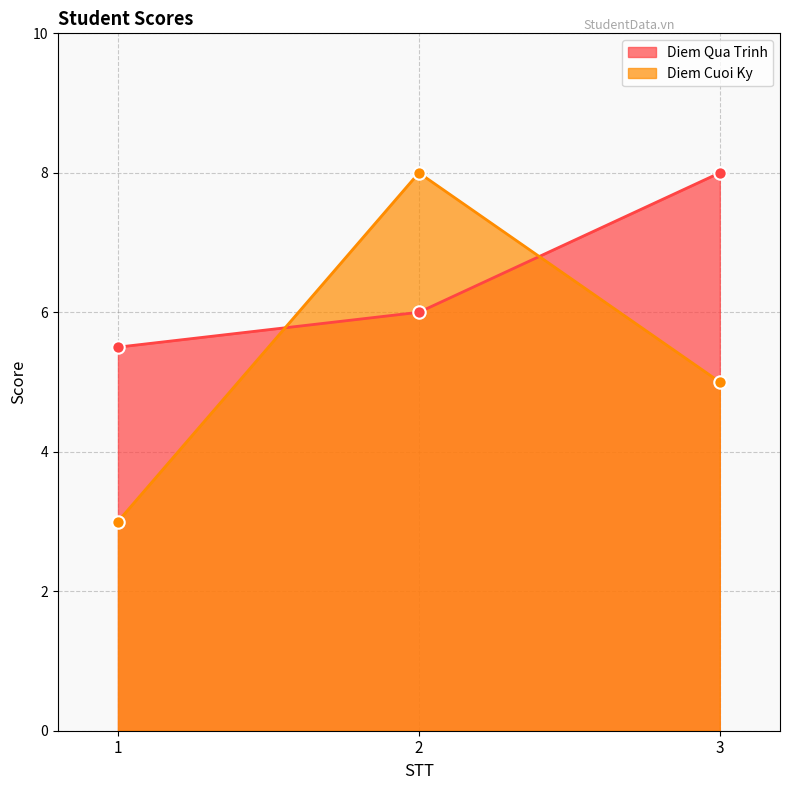

Which series has the largest Y range (max minus min)?

Diem Cuoi Ky